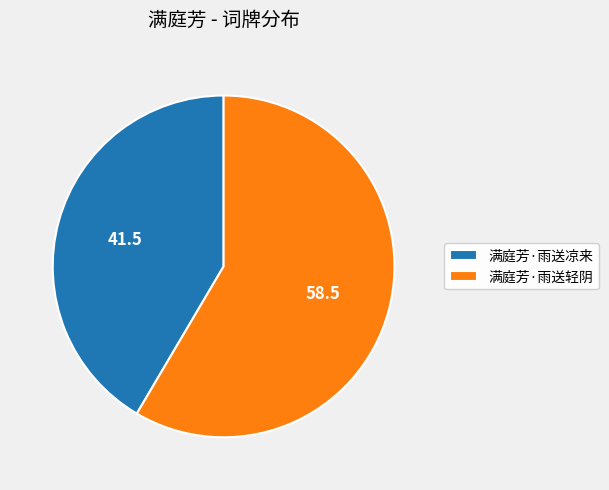

Is the sum of 满庭芳·雨送凉来 and 满庭芳·雨送轻阴 greater than half?

Yes